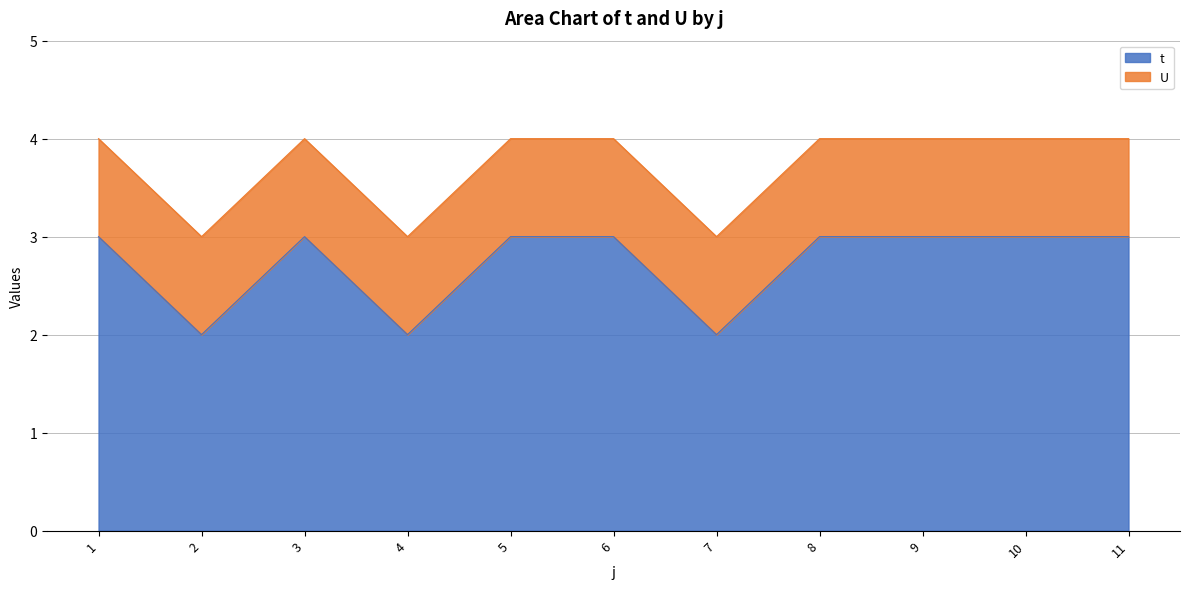

True or false: the data shows 5 at 9.

False